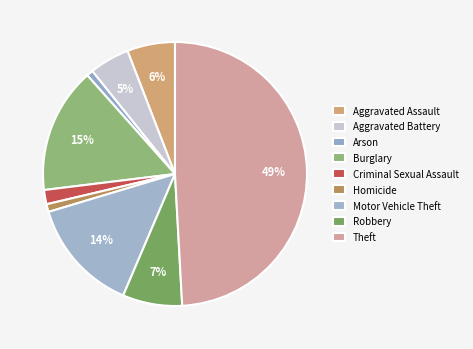

Rank the categories by value from lowest to highest.

Arson, Homicide, Criminal Sexual Assault, Aggravated Battery, Aggravated Assault, Robbery, Motor Vehicle Theft, Burglary, Theft